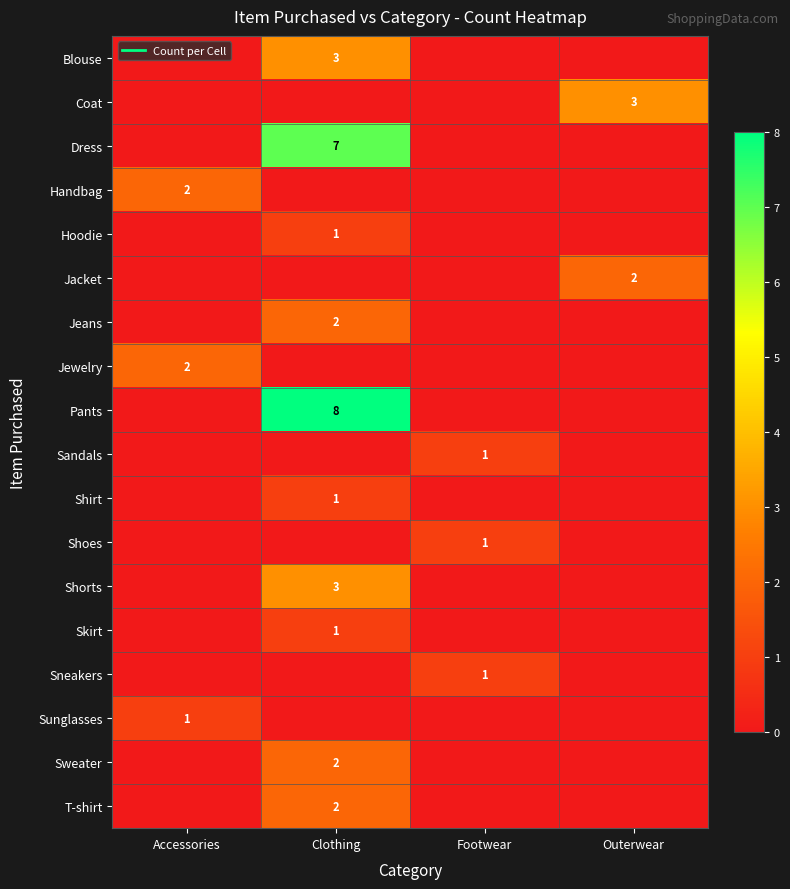

What is the sum of the Pants values at Accessories and Clothing?

8